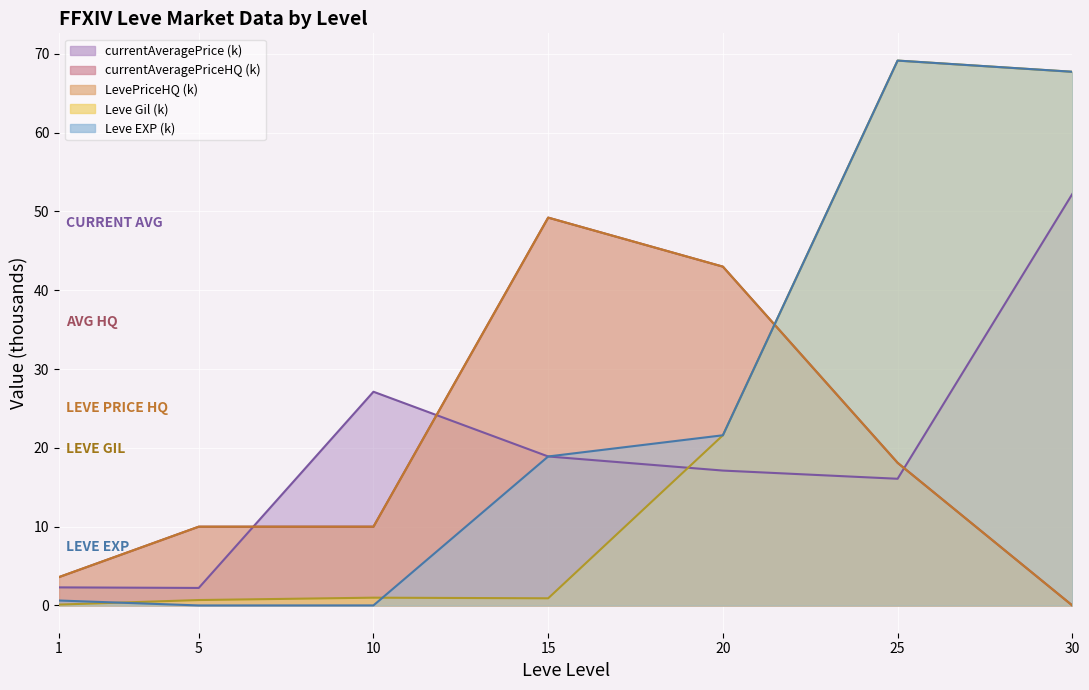

Where is Leve Gil nearest to the value 34?

20